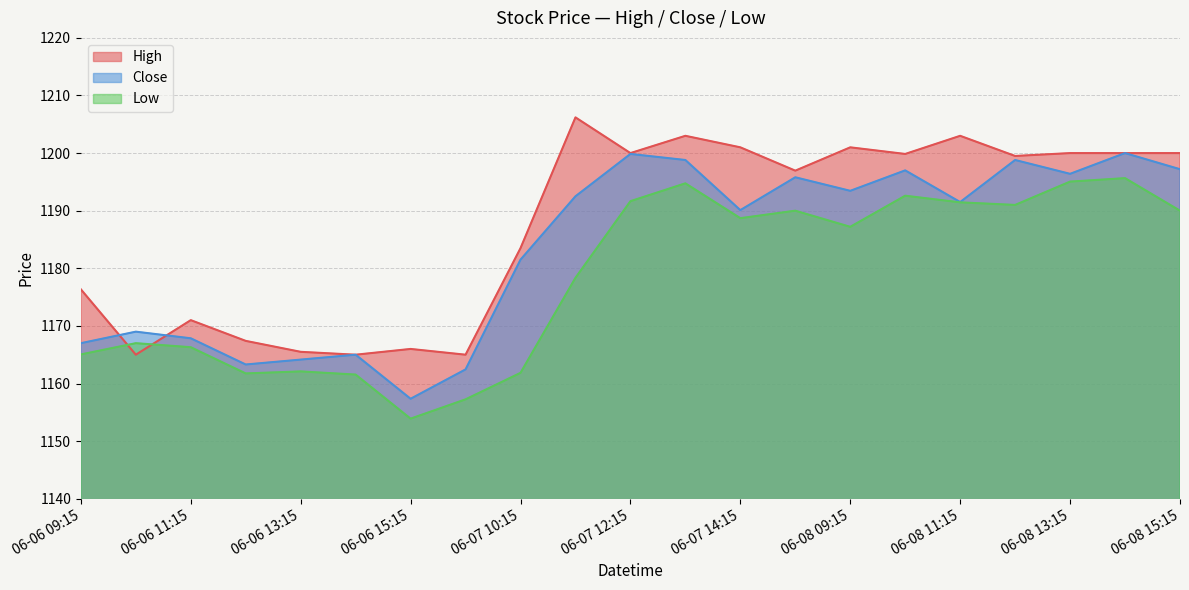

How many distinct data groups are displayed?

3